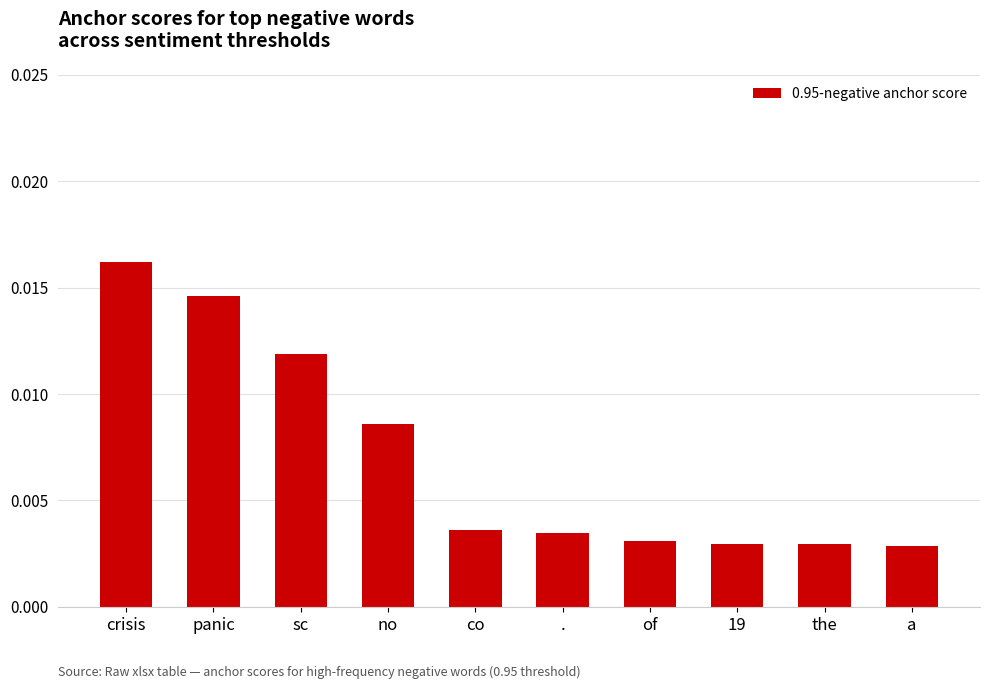

What is the sum of all values?

0.1